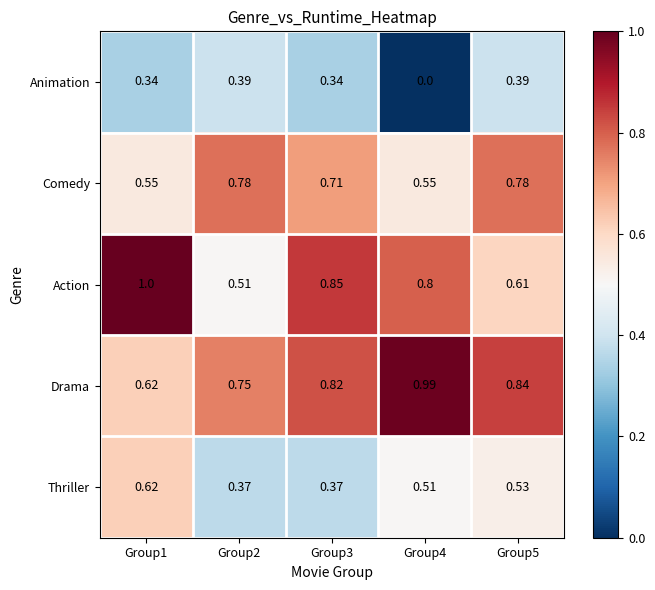

List the series in order of their peak value, highest first.

Action, Drama, Comedy, Thriller, Animation